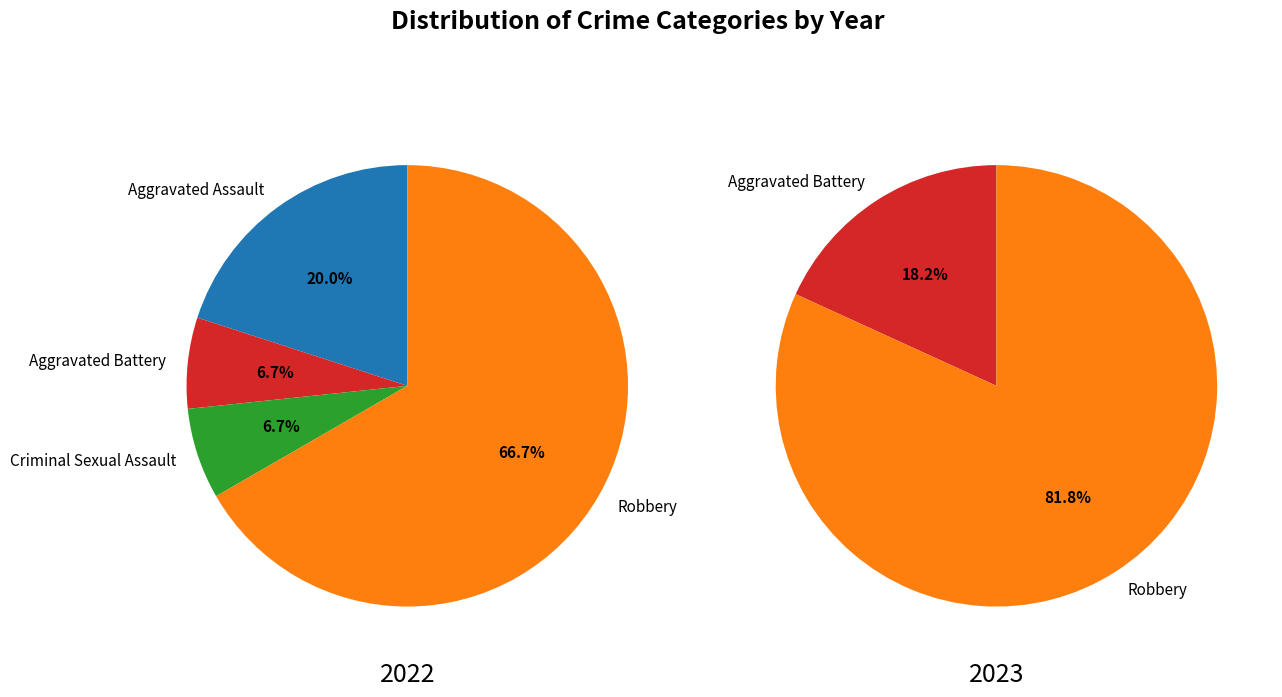

Do Aggravated Assault and Aggravated Battery together represent more than half of the pie?

No